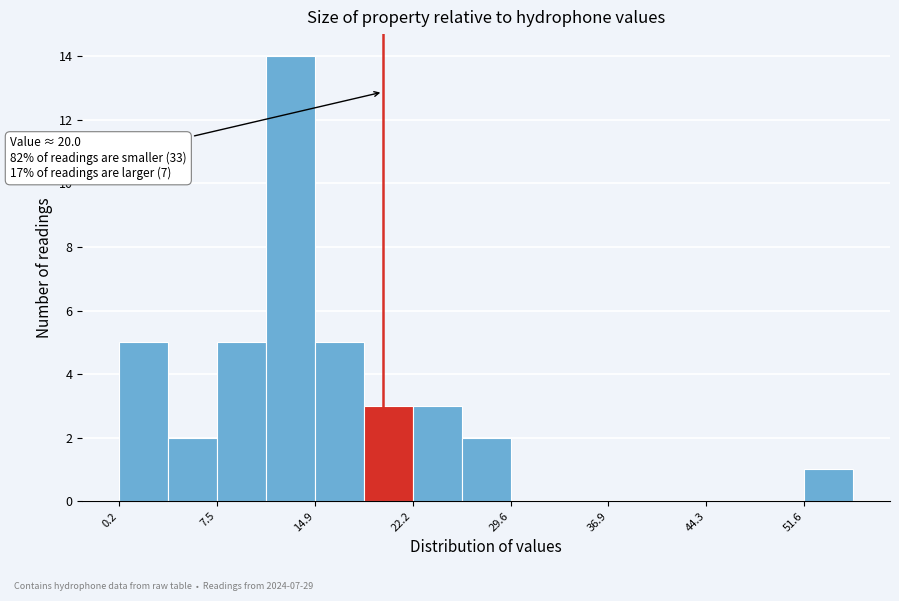

Around what value on the x-axis is the tallest bar? Give the approximate position of its centre, as read against the axis.

13